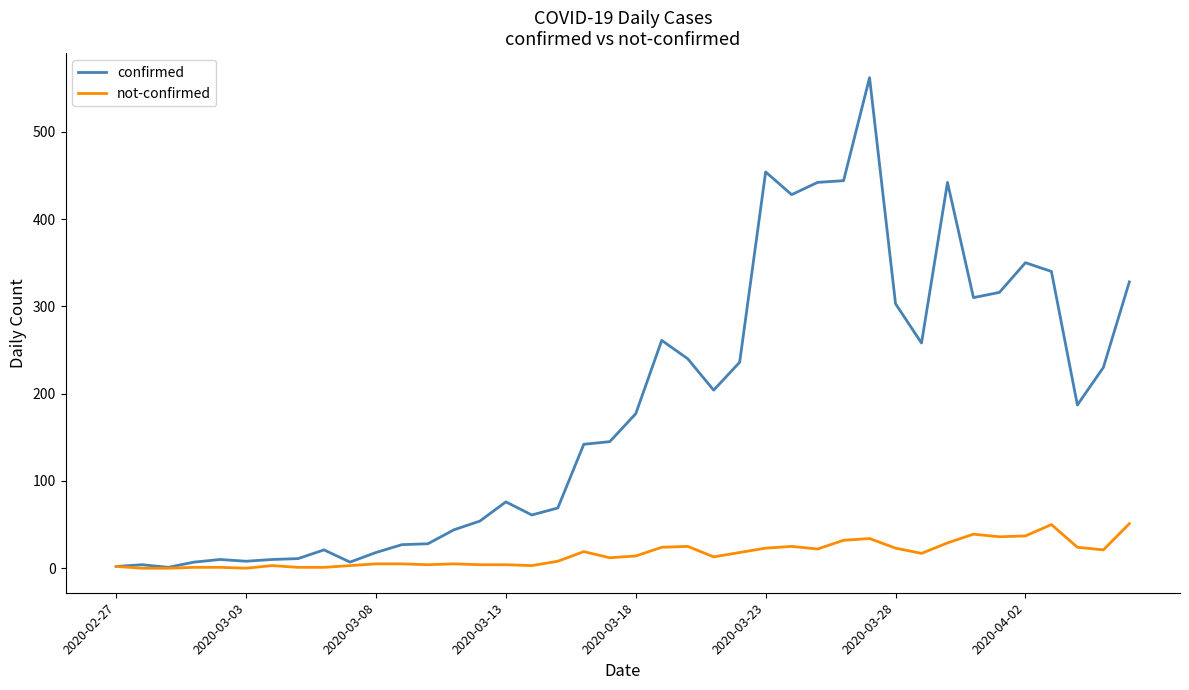

What is the maximum value for not-confirmed?

51